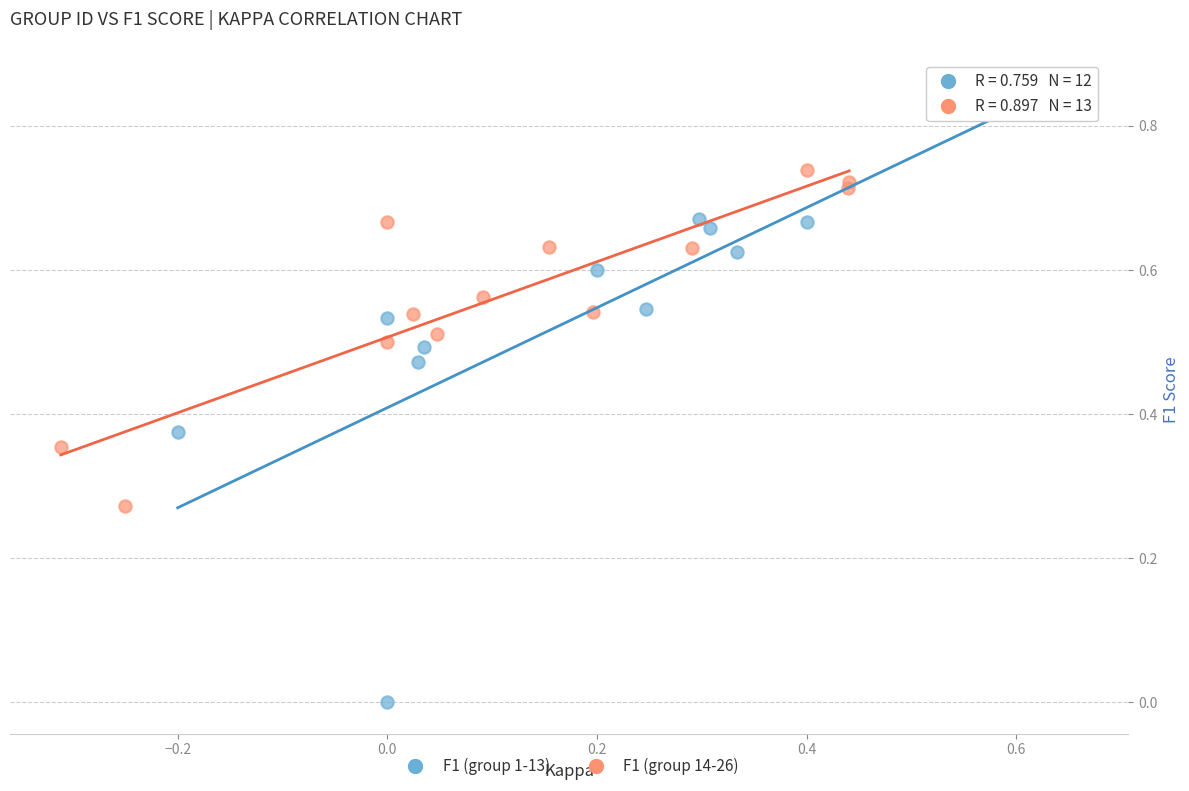

Which series contains the lowest Y value?

F1 (group 1-13)